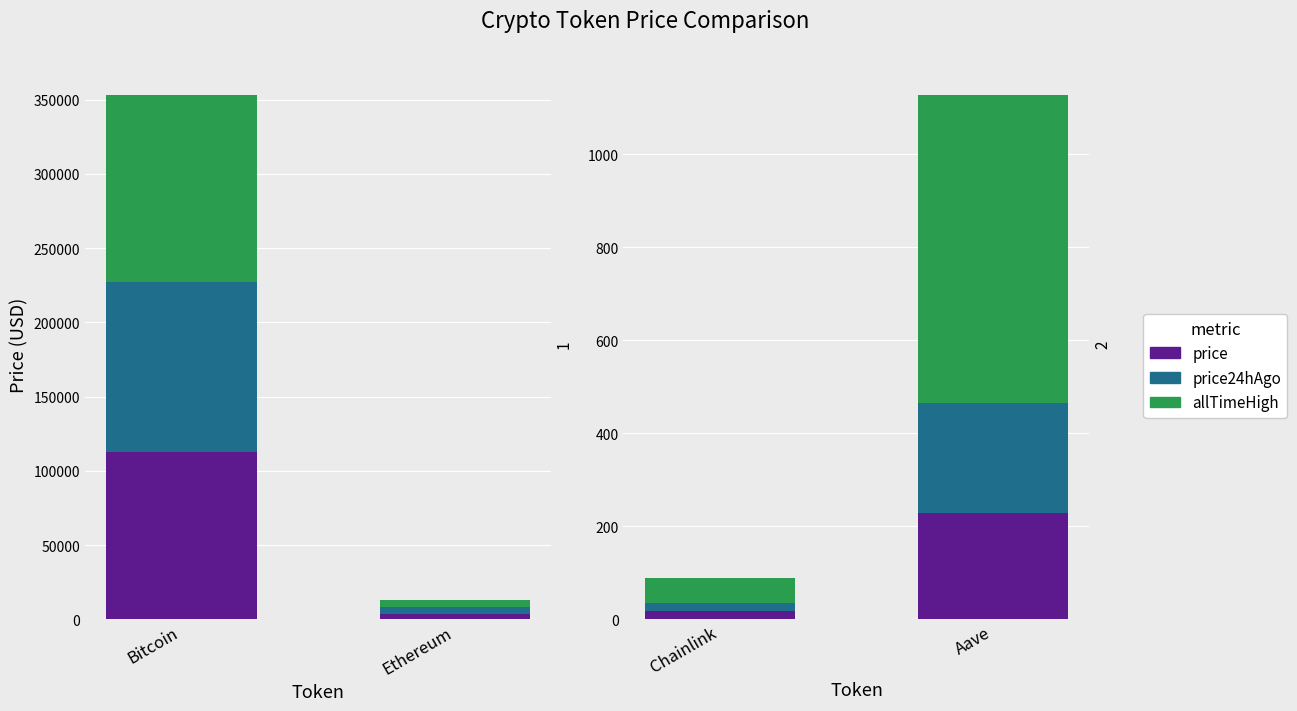

Reading left to right, extract all data points from this chart.

price: 113050.0	4019.6	17.8	229.4
price24hAgo: 113926.0	4097.1	18.1	235.3
allTimeHigh: 126080.0	4946.1	52.7	661.7